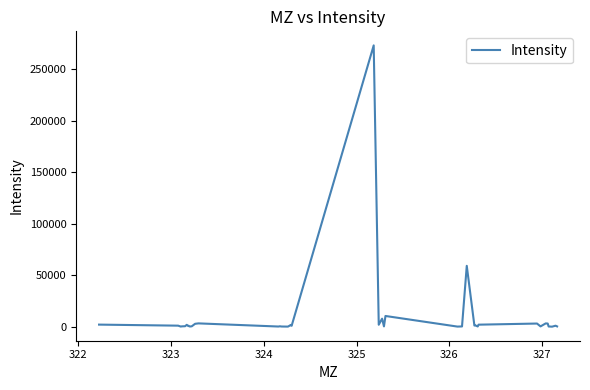

What is the average value?

9872.6